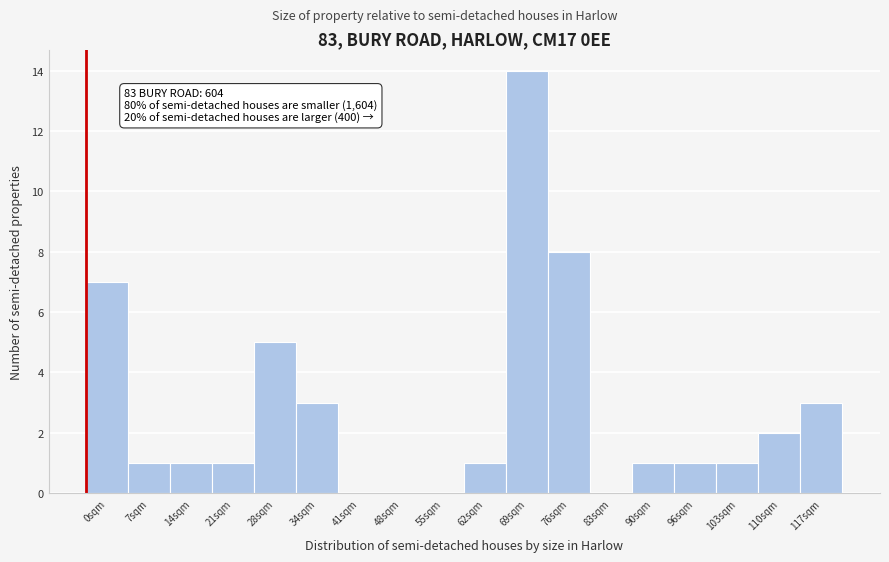

Reading left to right, what are all the values shown in this chart?

0sqm=7	7sqm=1	14sqm=1	21sqm=1	28sqm=5	34sqm=3	41sqm=0	48sqm=0	55sqm=0	62sqm=1	69sqm=14	76sqm=8	83sqm=0	90sqm=1	96sqm=1	103sqm=1	110sqm=2	117sqm=3